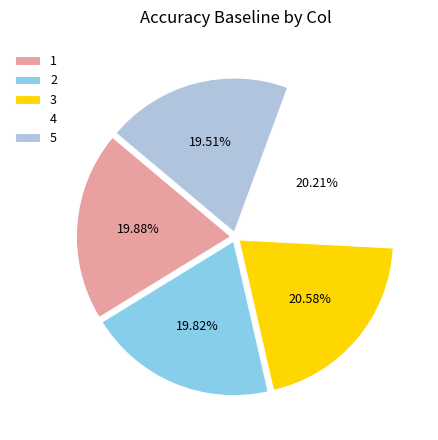

The 4 slice represents 30% of the pie. True or false?

False